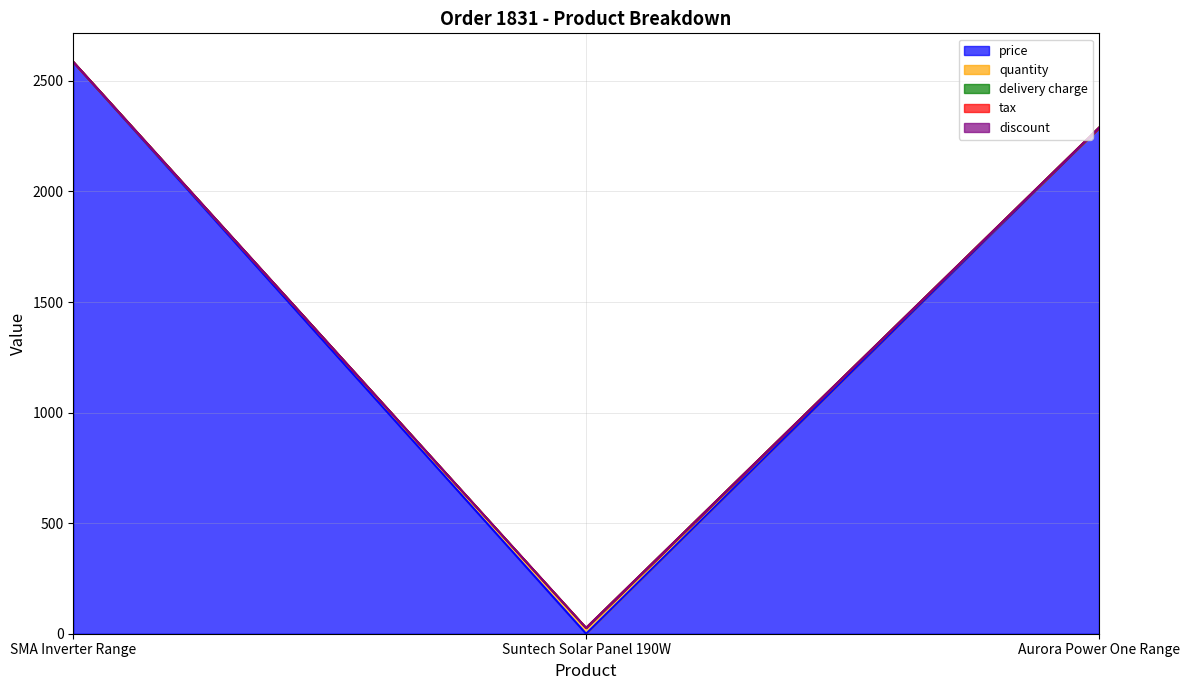

Where is quantity nearest to the value 13?

SMA Inverter Range